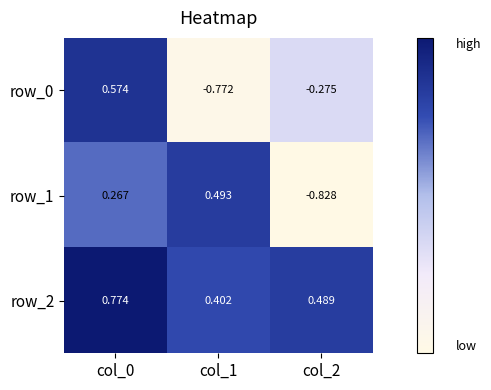

Is the value of row_1 at col_0 greater than the value of row_0 at col_0?

No